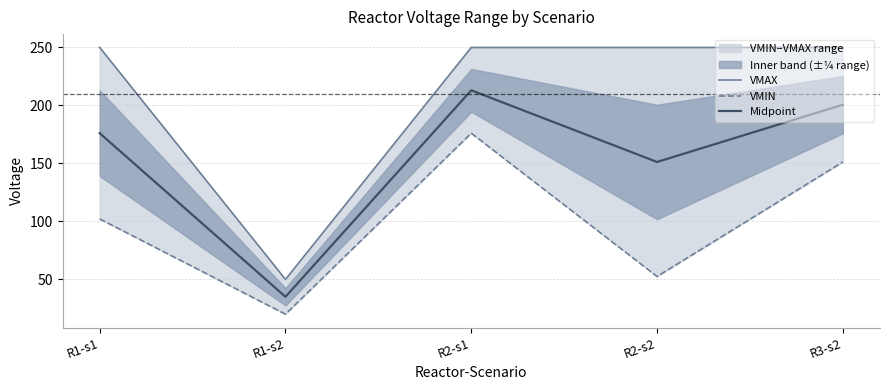

At which category does Midpoint reach its first local peak?

R2-s1